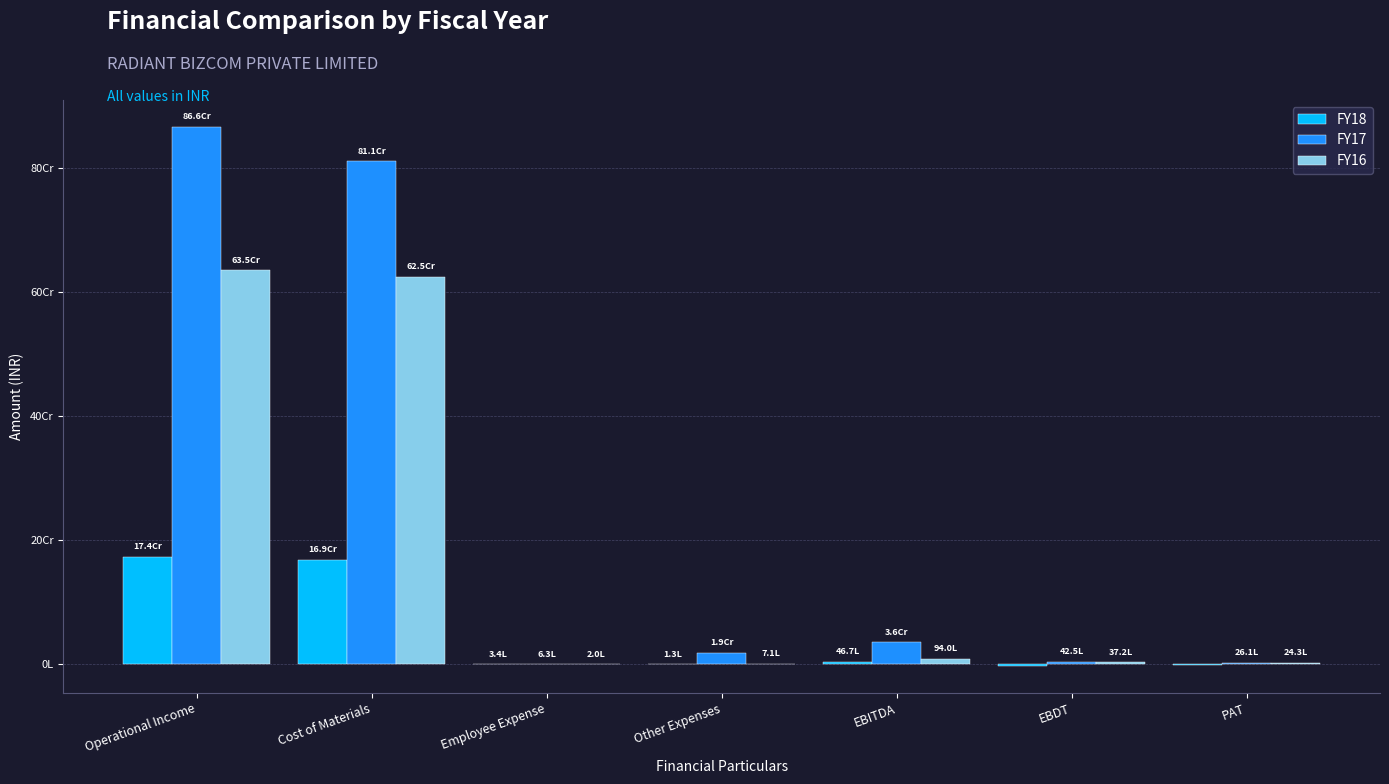

What are all the series names shown in the legend?

FY18, FY17, FY16